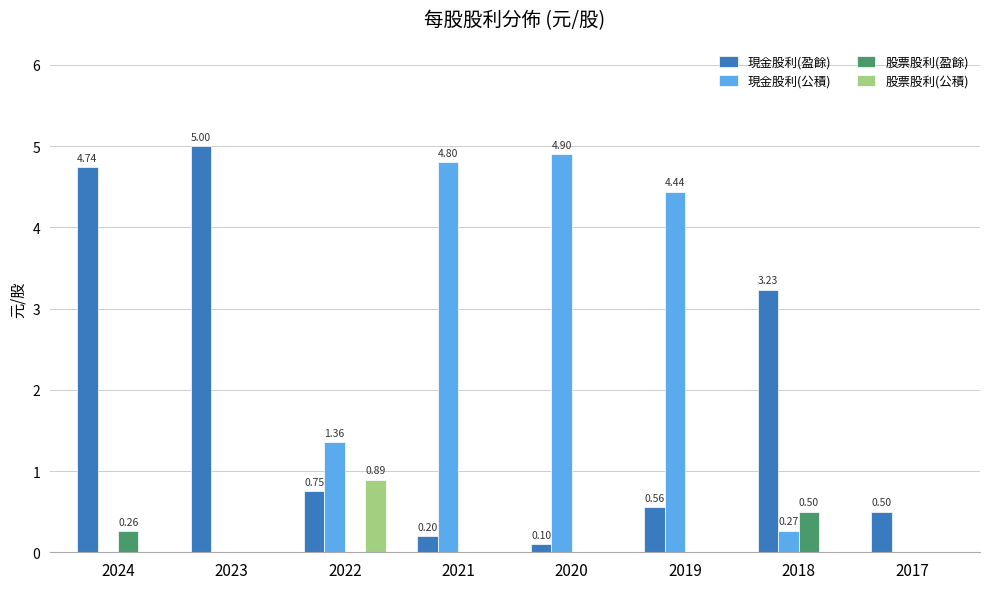

What are all the series names shown in the legend?

現金股利(盈餘), 現金股利(公積), 股票股利(盈餘), 股票股利(公積)